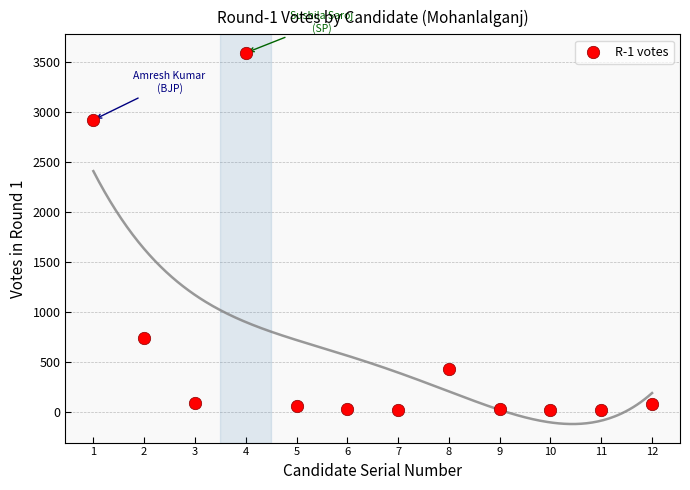

What is the range of X values (max minus min)?

11